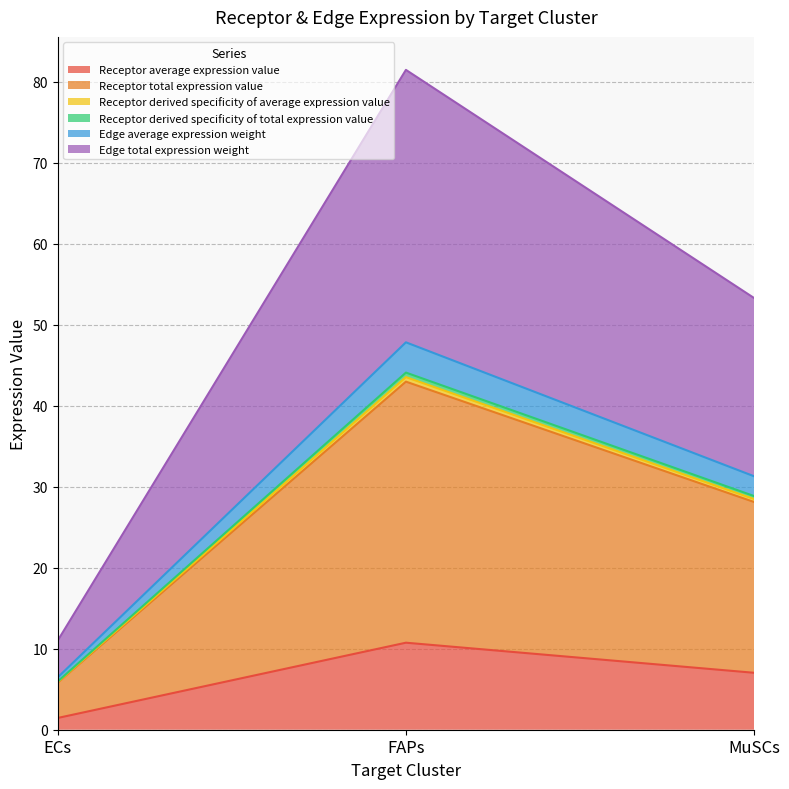

Which has a higher value, ECs or MuSCs?

MuSCs